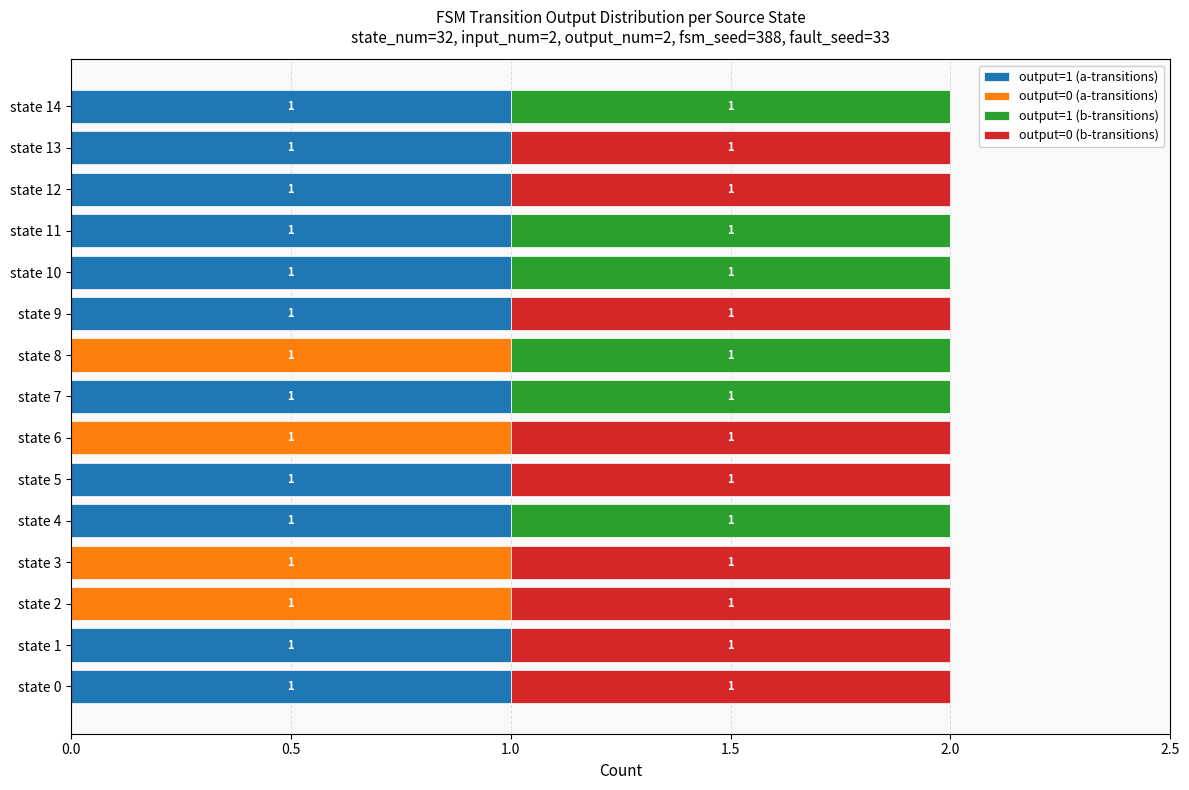

Is it true that output=1 (a-transitions) equals 0 at state 4?

False